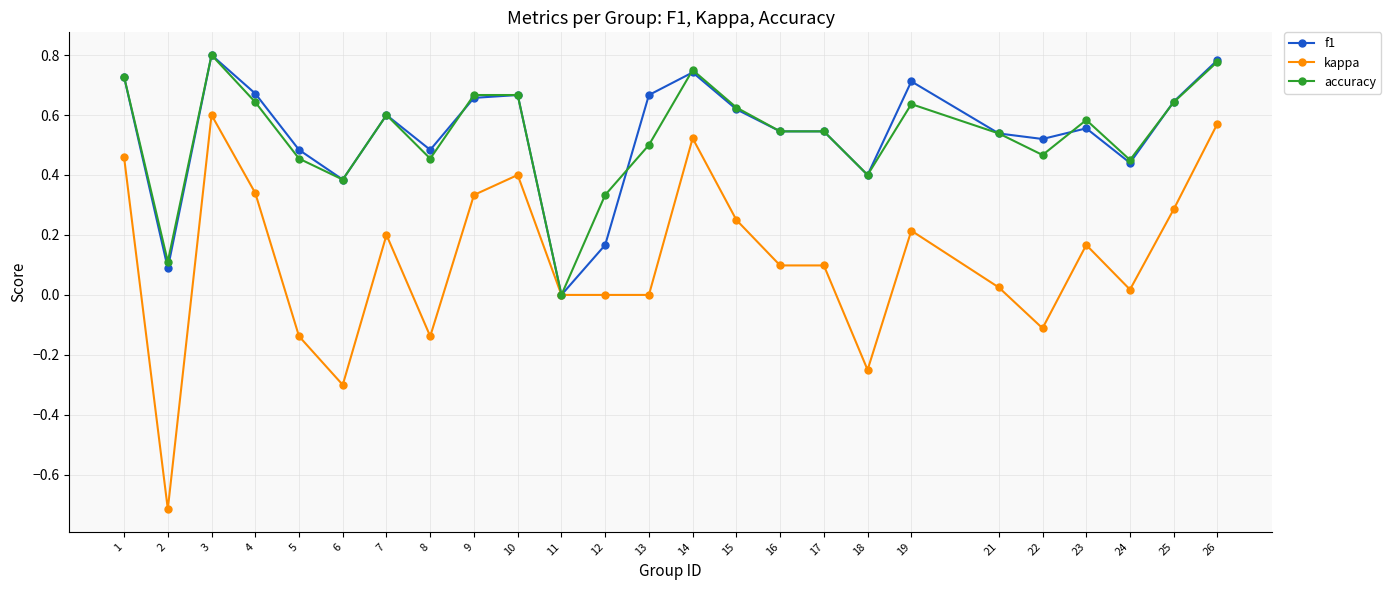

Which series has the widest spread of values?

kappa